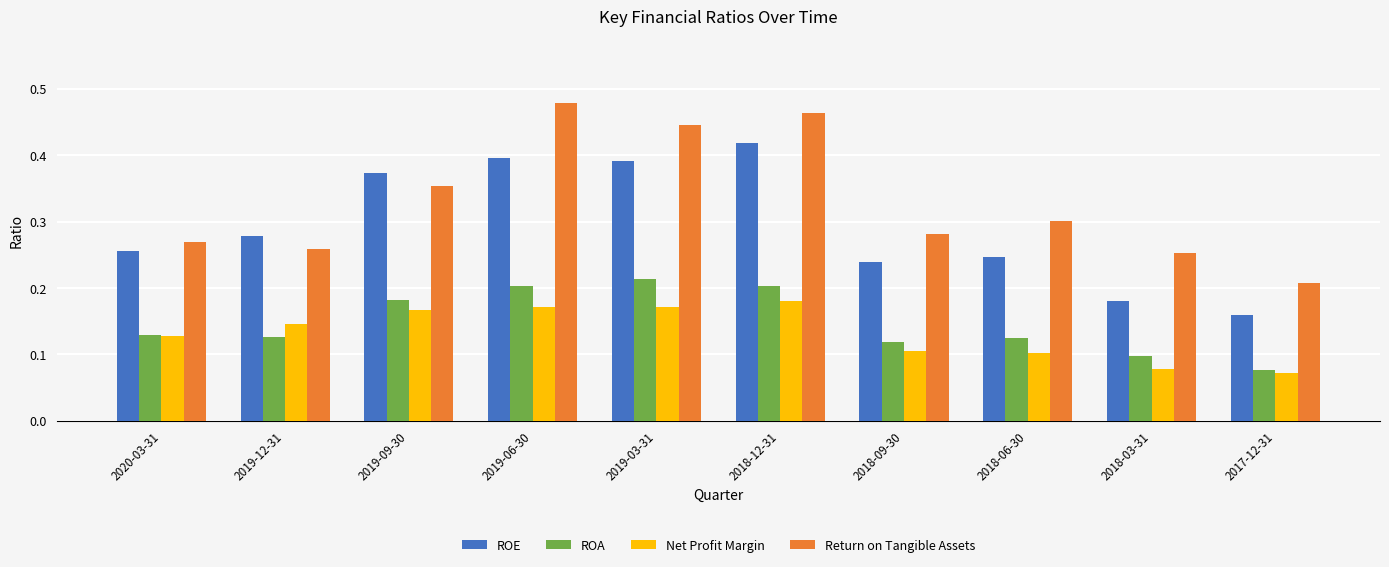

The value of Net Profit Margin at 2019-03-31 is 0.1. True or false?

False